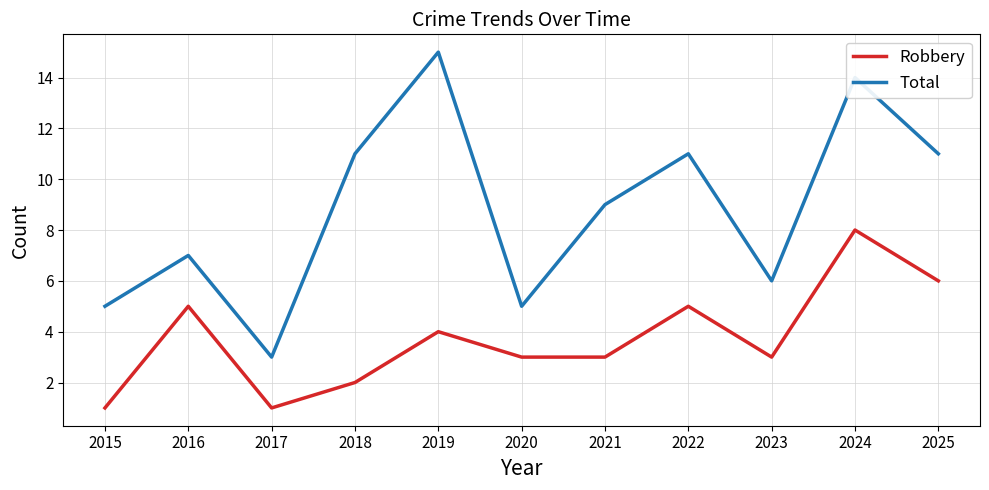

Which series has the largest range (max minus min)?

Total